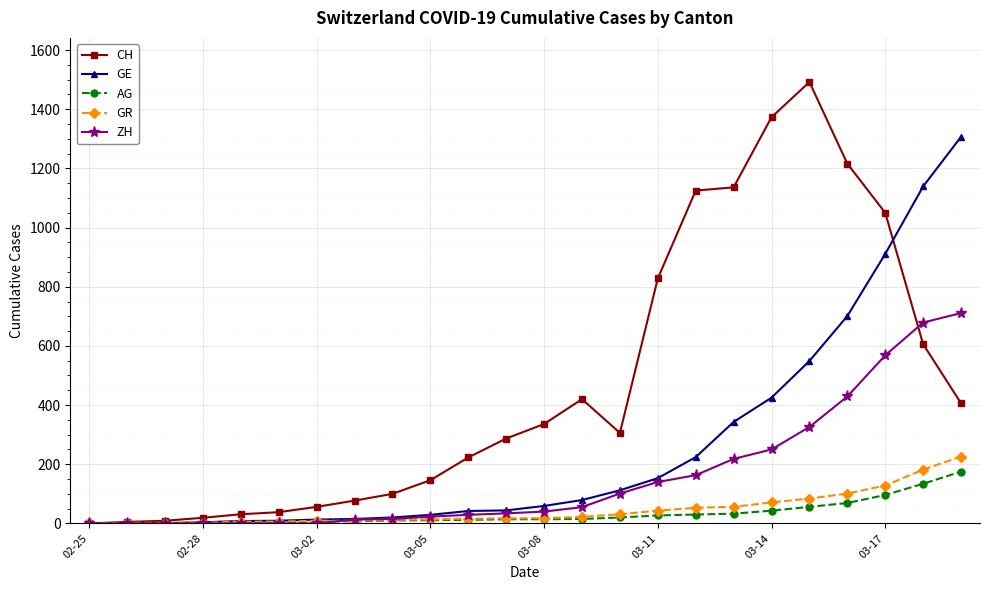

Which series has the largest range (max minus min)?

CH